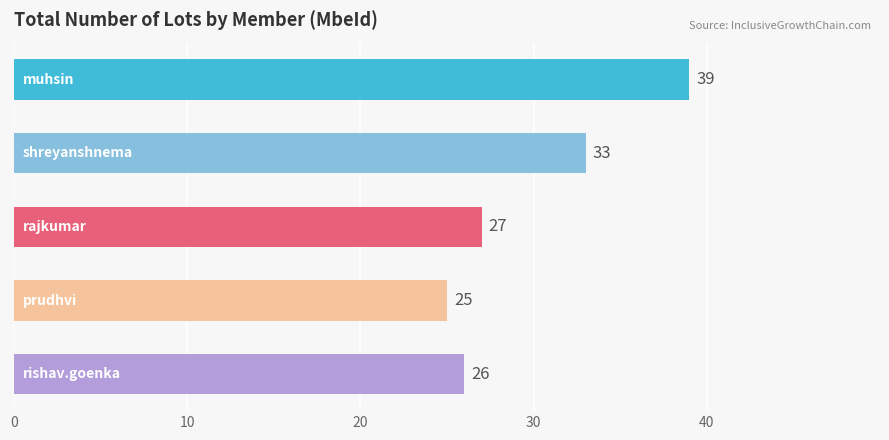

What is the average value?

30